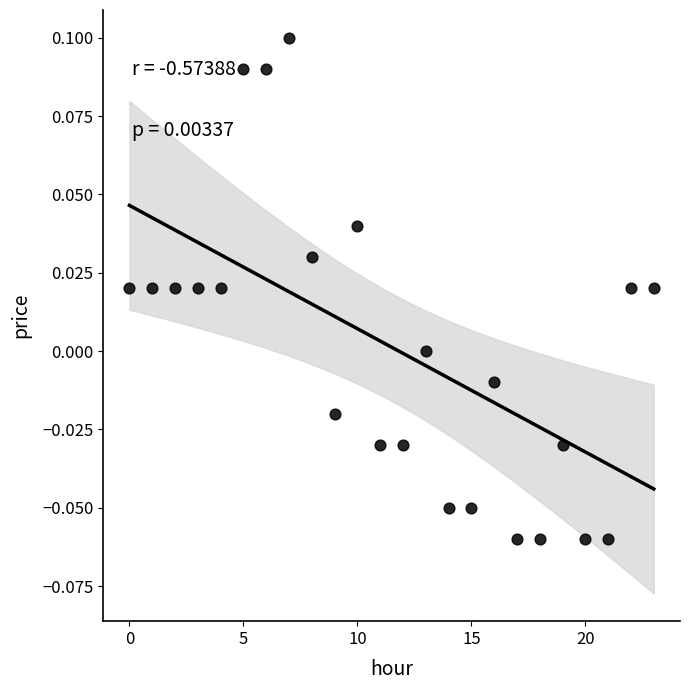

How many points are shown in the scatter plot?

24